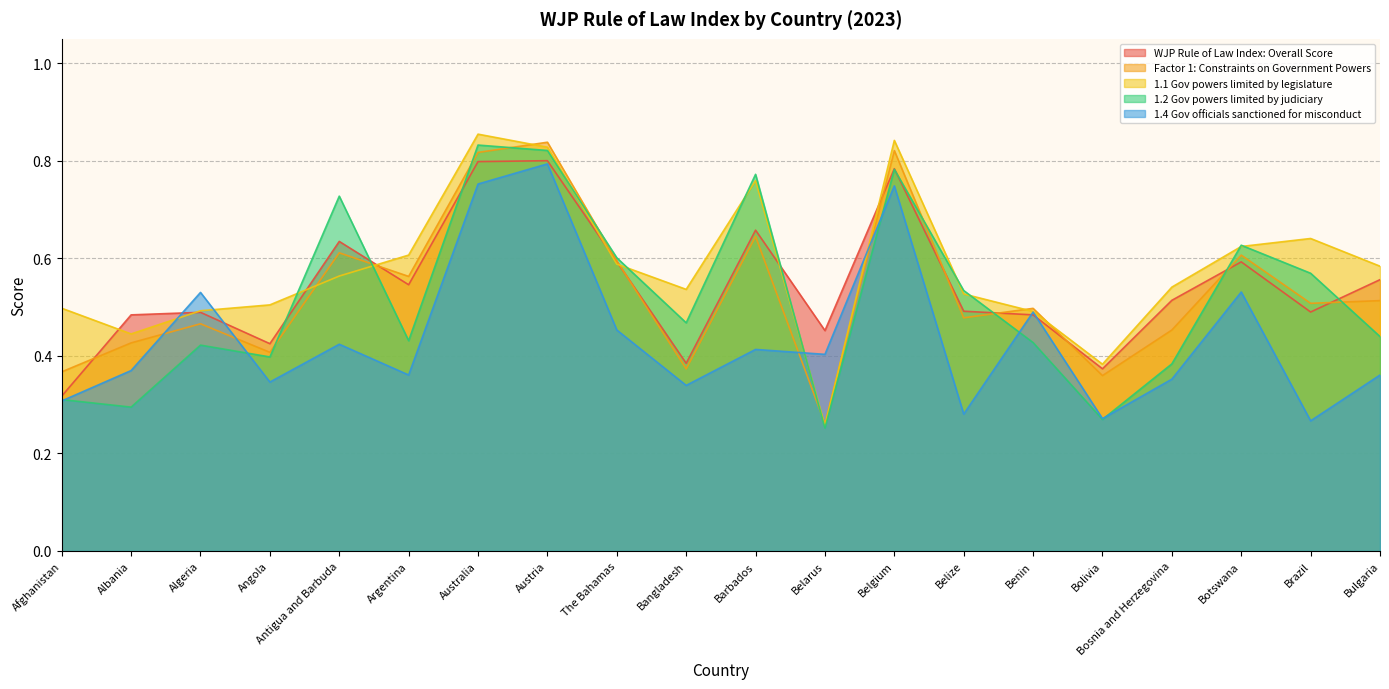

True or false: WJP Rule of Law Index: Overall Score has more than 1 interior local peaks.

True